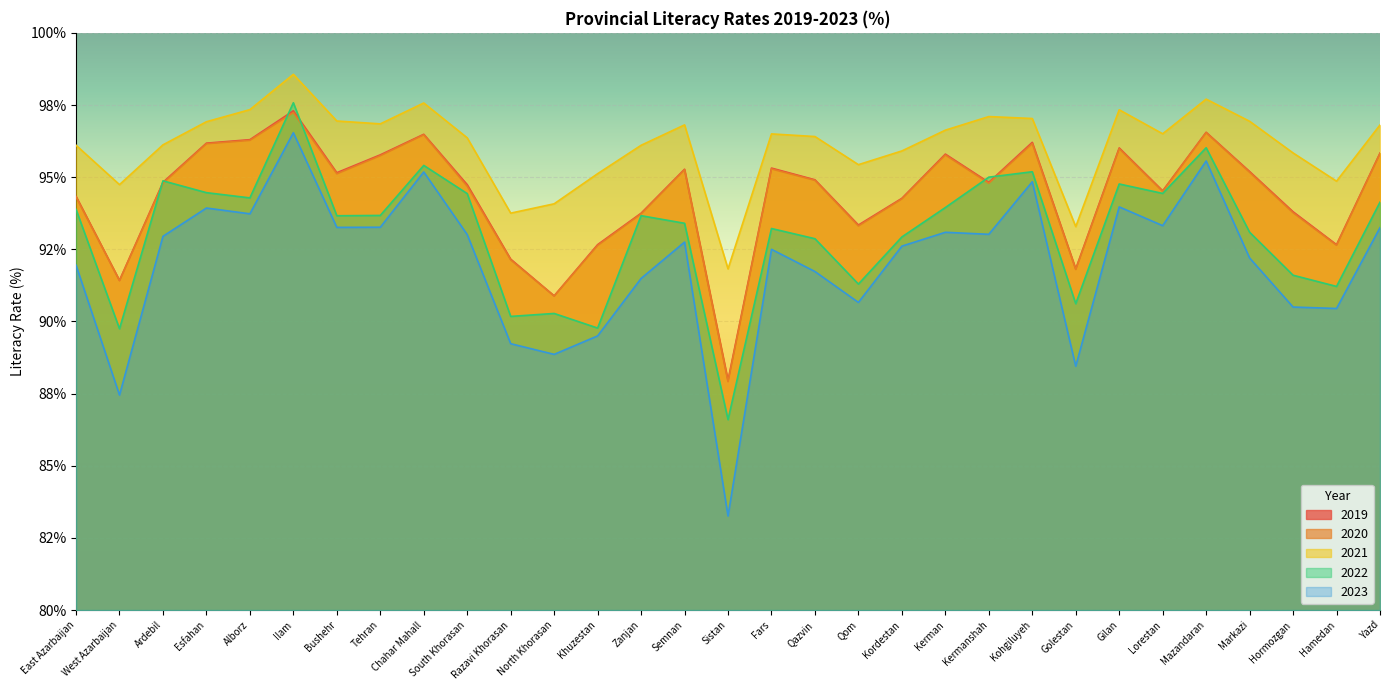

The 2022 series shows 121.6 at Markazi. True or false?

False